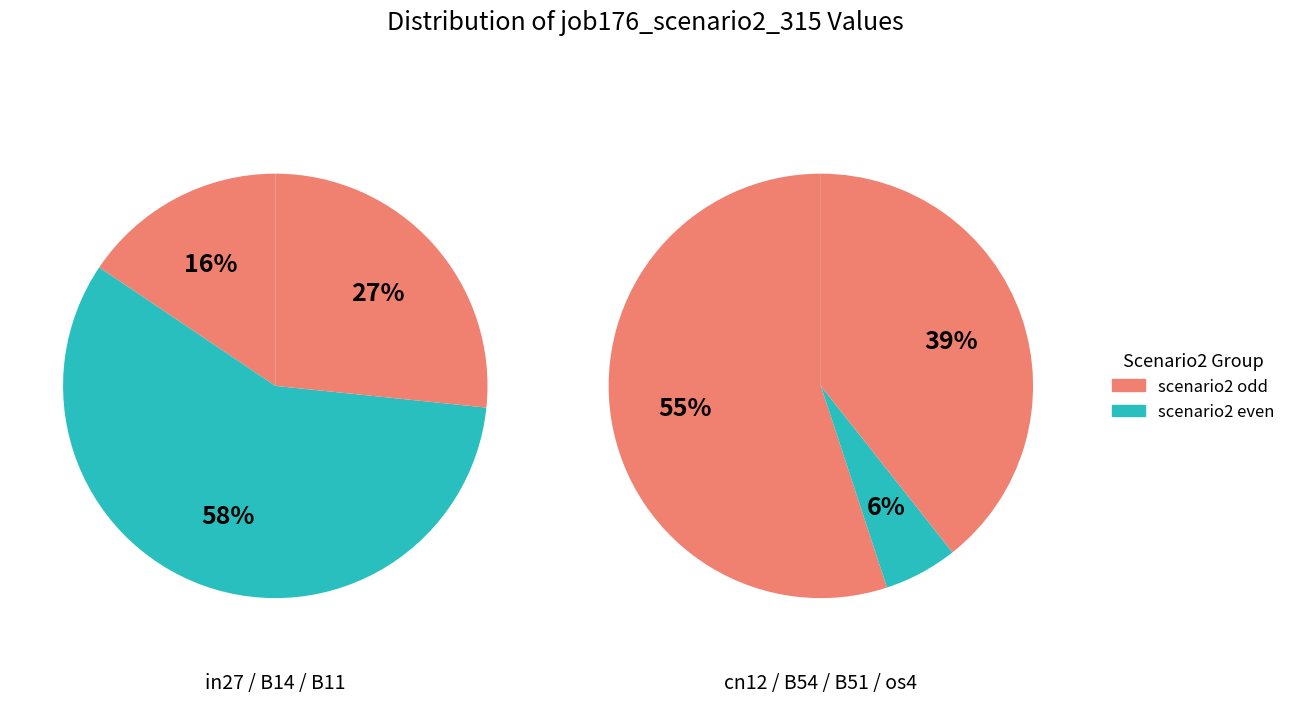

Is B51 the majority of the pie?

No